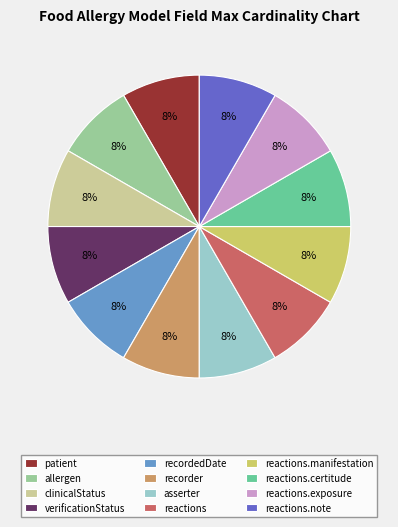

Is the sum of reactions.exposure and recorder greater than half?

No